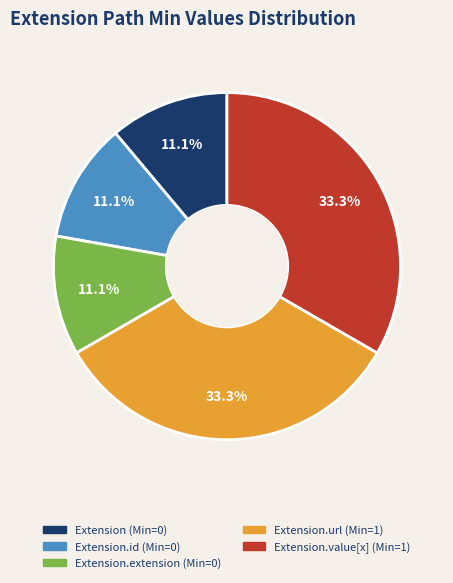

Is there any slice that represents more than half of the pie?

No